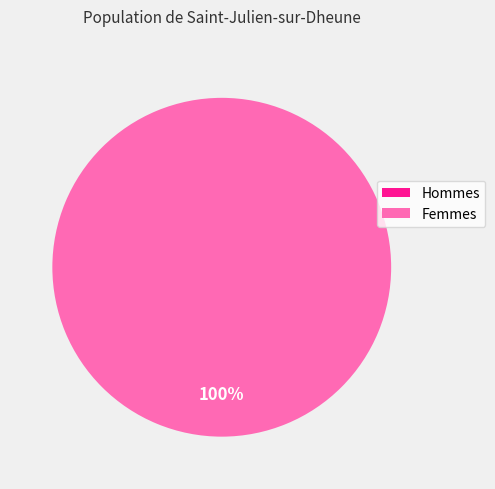

Is there a majority slice in this chart?

Yes